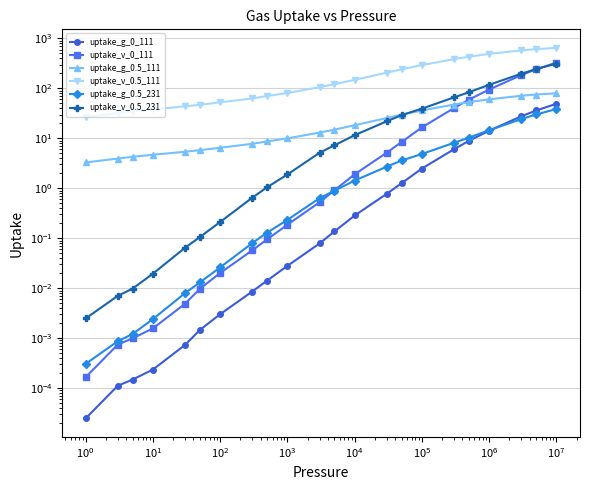

Which series has the widest spread of values?

uptake_v_0.5_111